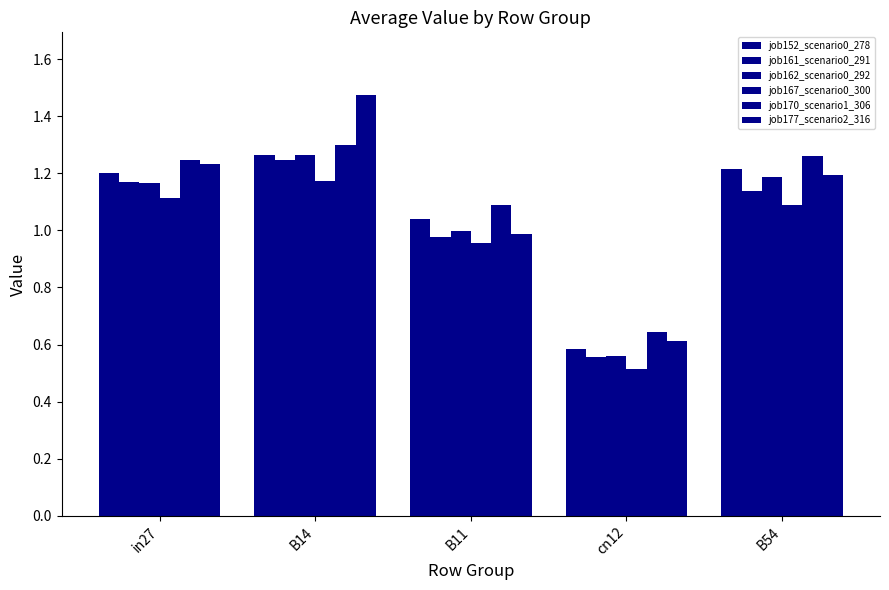

How many values in the job161_scenario0_291 series exceed 1?

3